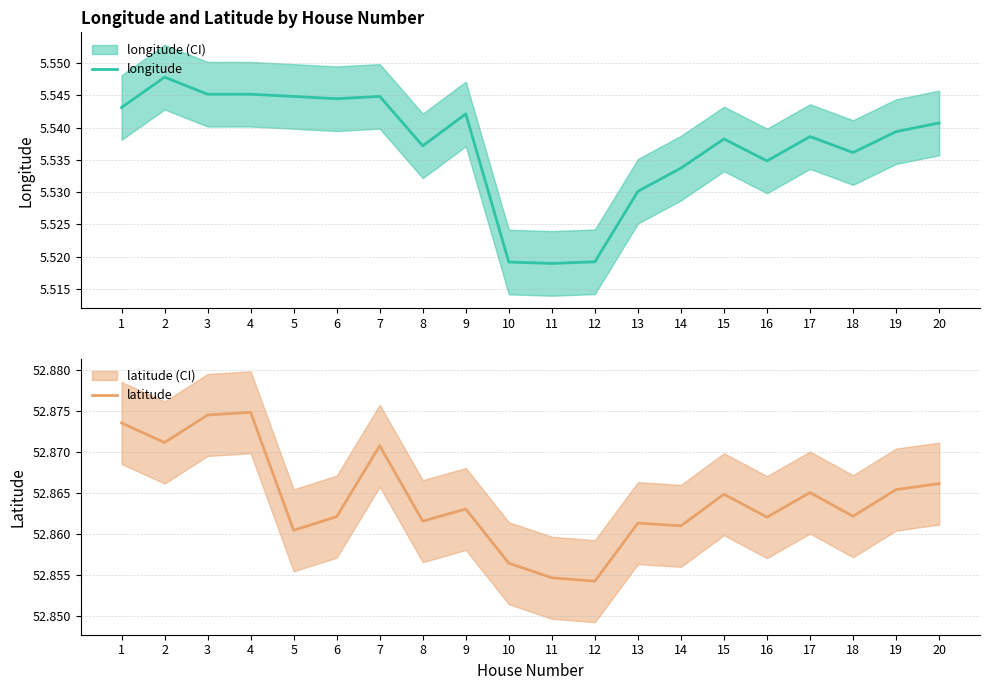

How many lines are shown in the chart?

2